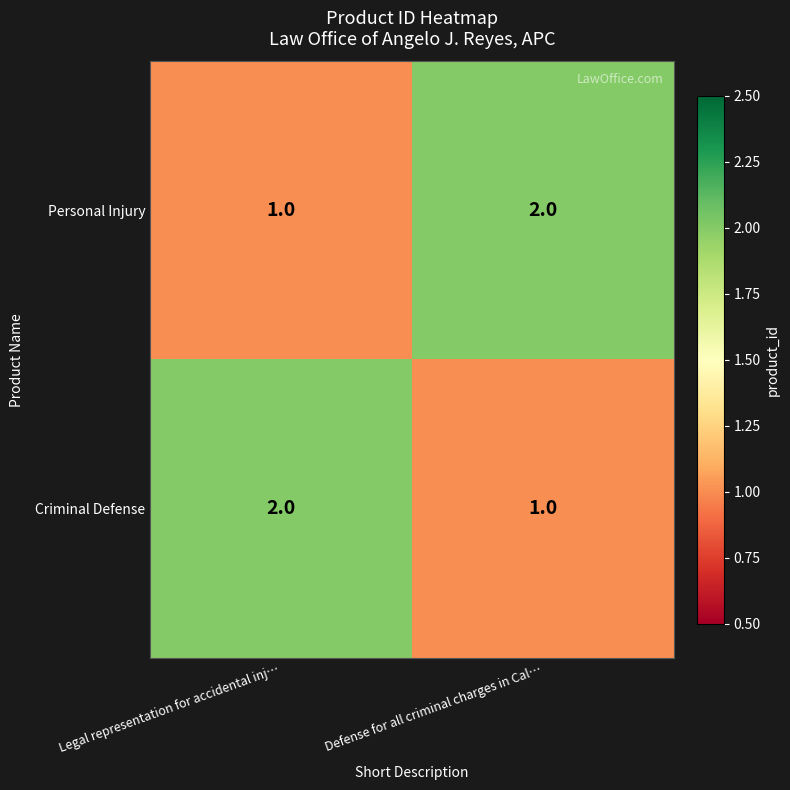

What is the sum of all Personal Injury values?

3